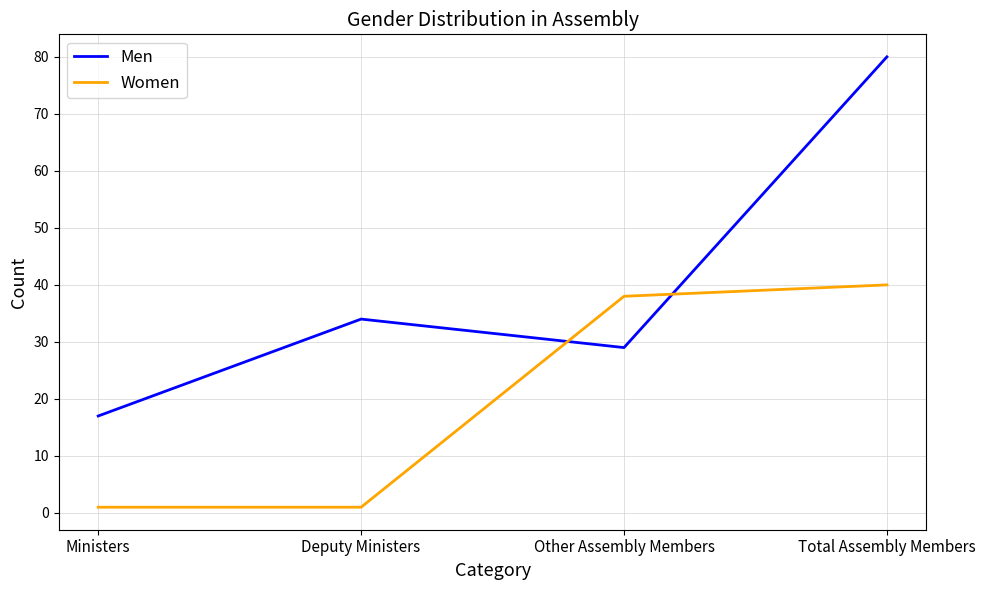

Where is the first local maximum for Men?

Deputy Ministers